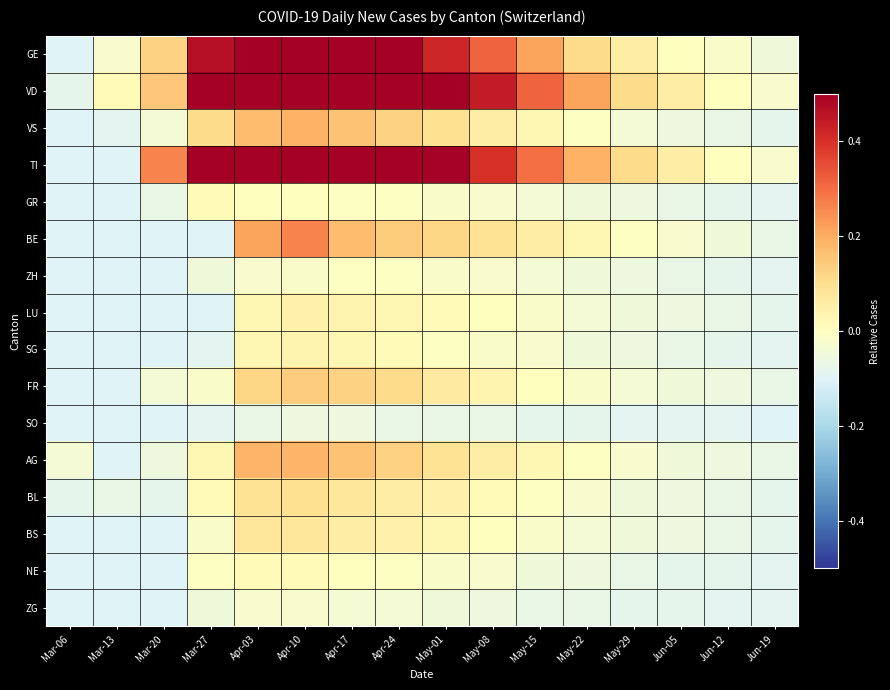

What is the difference between the highest and lowest values at Apr-10?

0.8